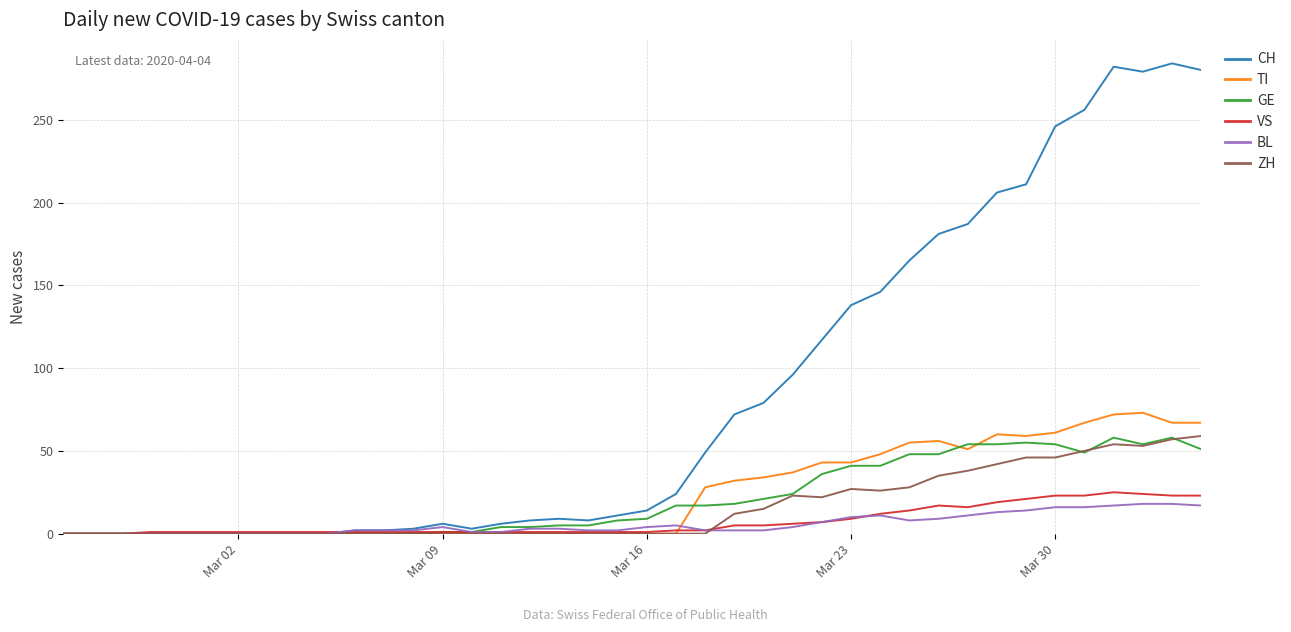

Which series has the widest spread of values?

CH